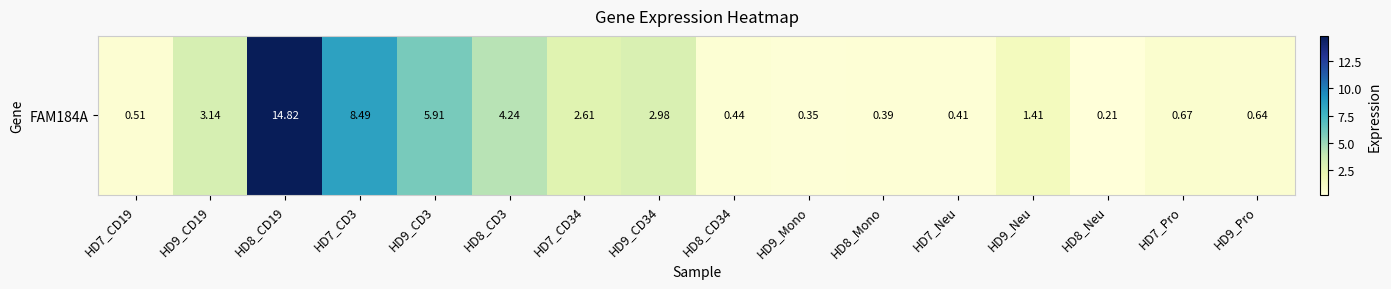

What is the minimum value shown in the chart?

0.2